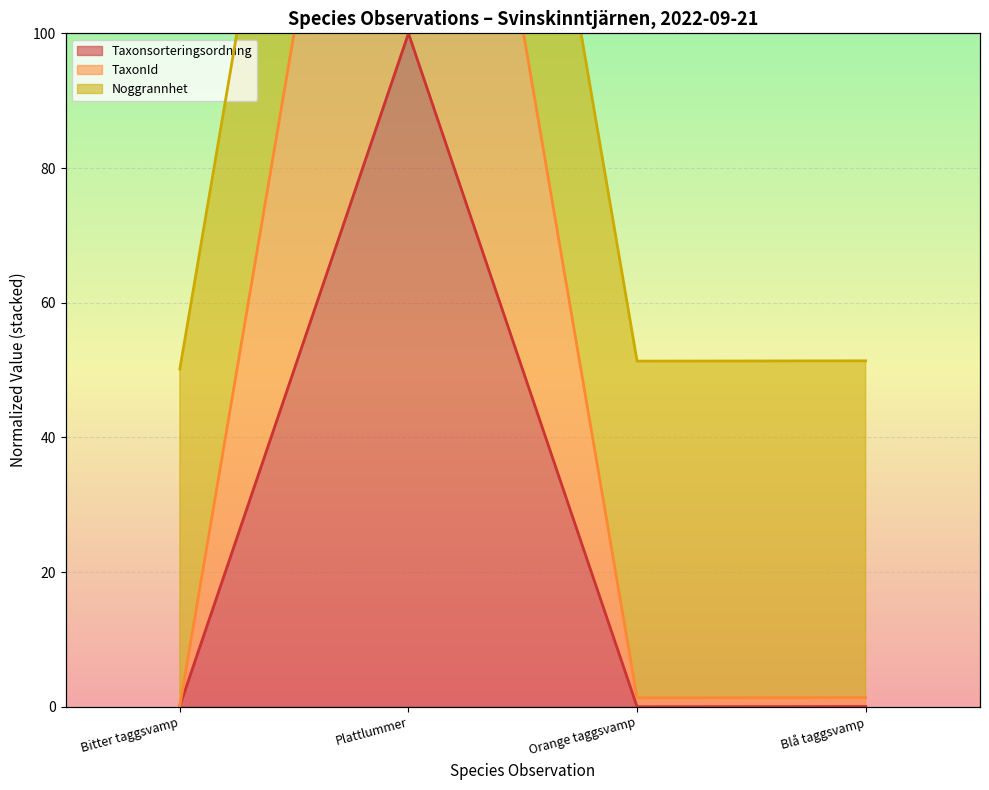

Which category has the lowest value across all series?

Orange taggsvamp